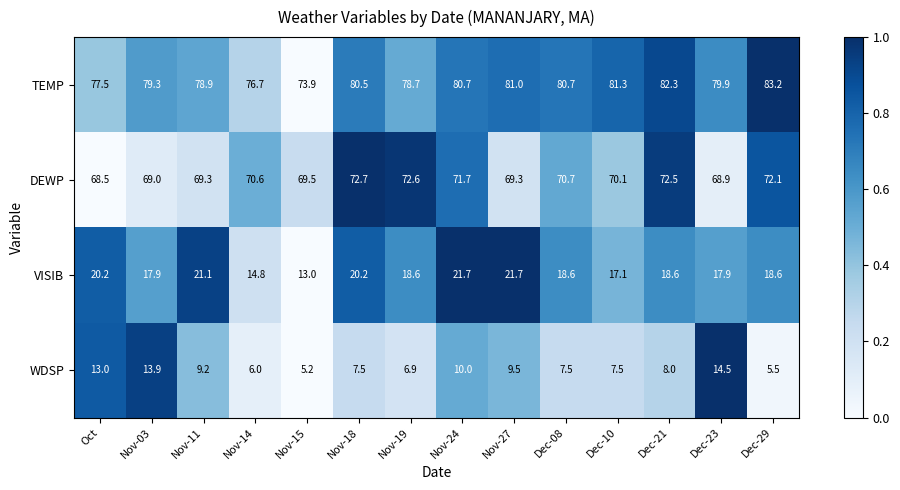

At which label is VISIB closest to 17?

Dec-10